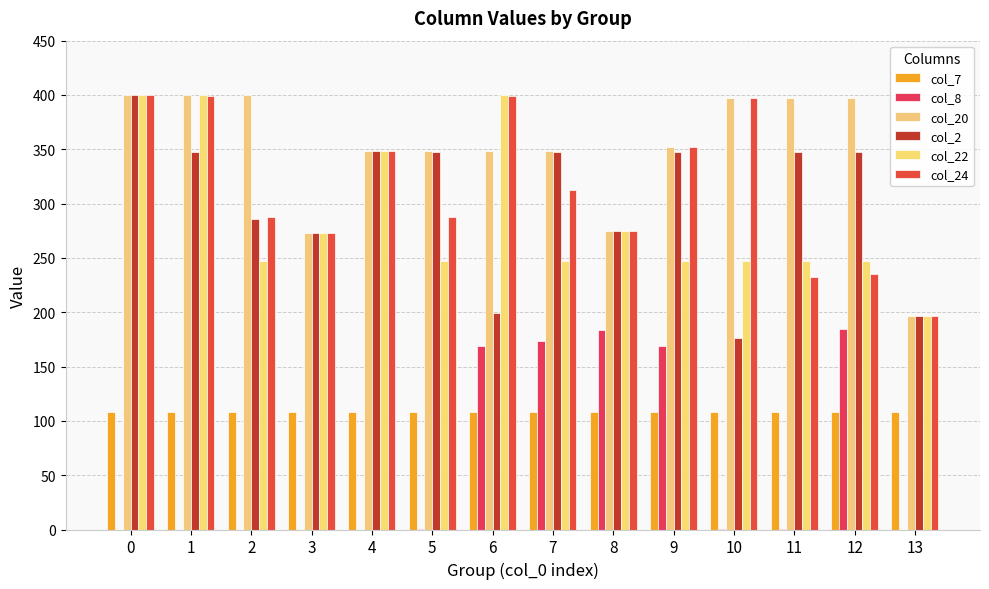

Which series has the largest range (max minus min)?

col_2